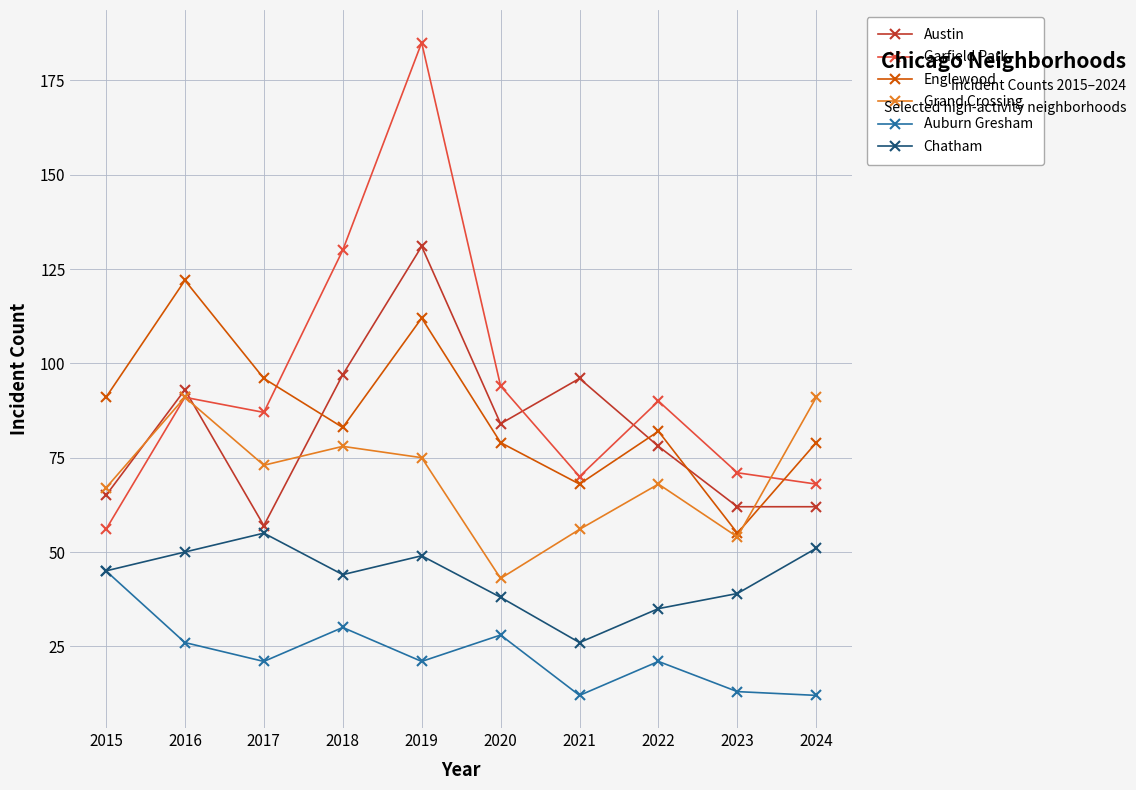

What is the minimum value for Englewood?

55